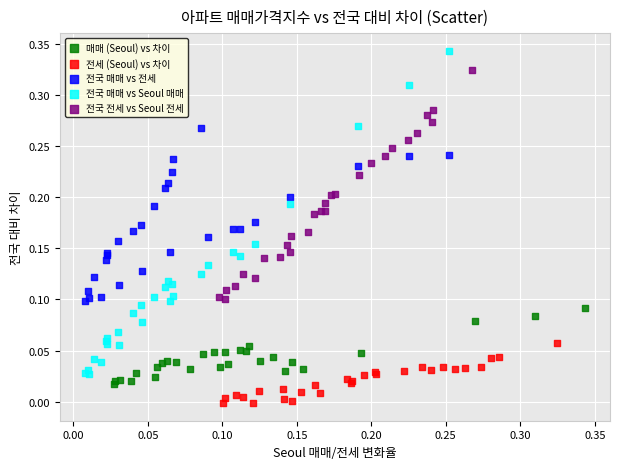

Which series reaches the minimum Y coordinate?

전세 (Seoul) vs 차이